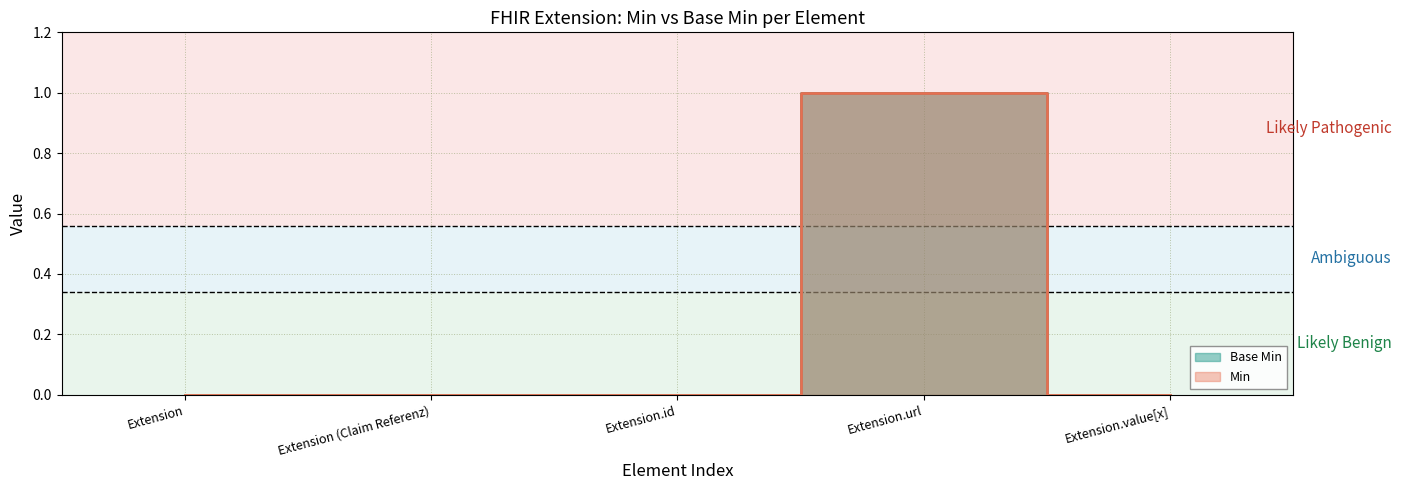

The value of Min at Extension.url is 1. True or false?

True